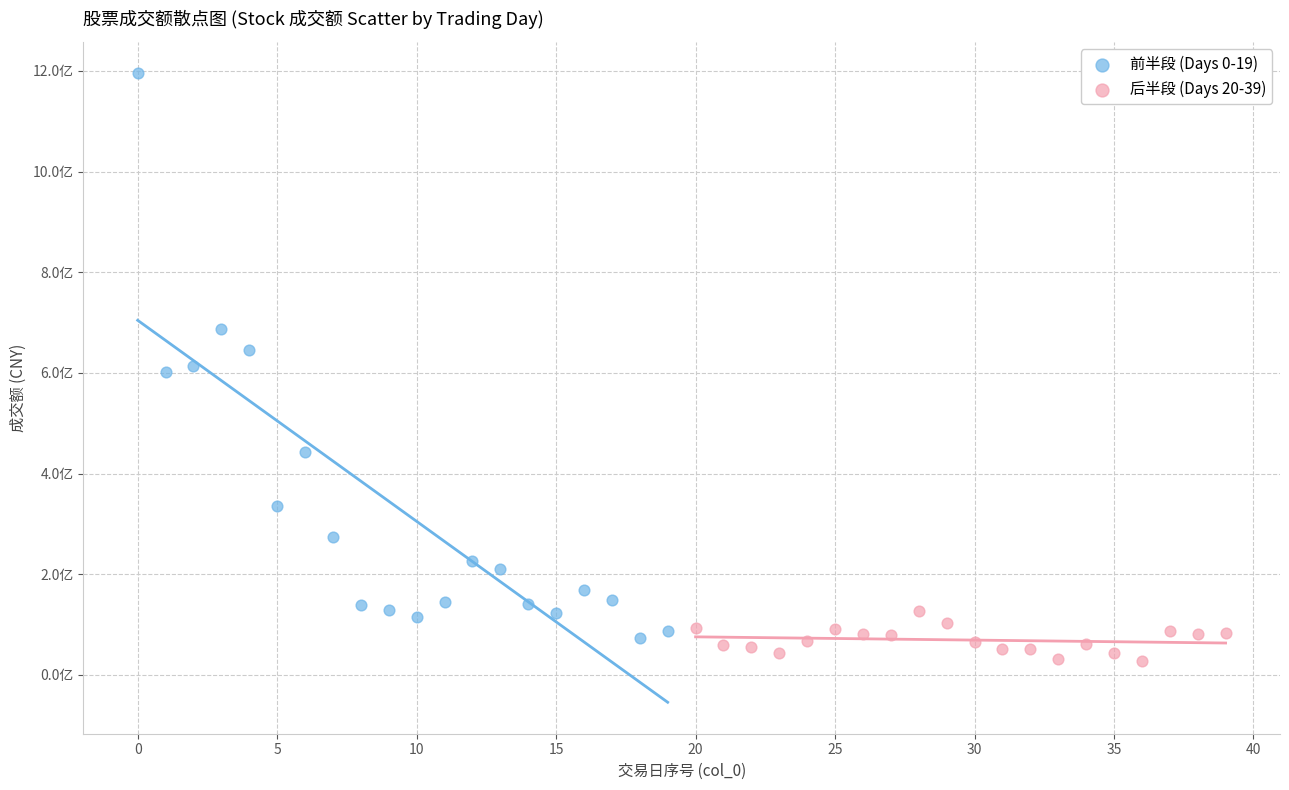

Which series reaches the minimum Y coordinate?

后半段 (Days 20-39)